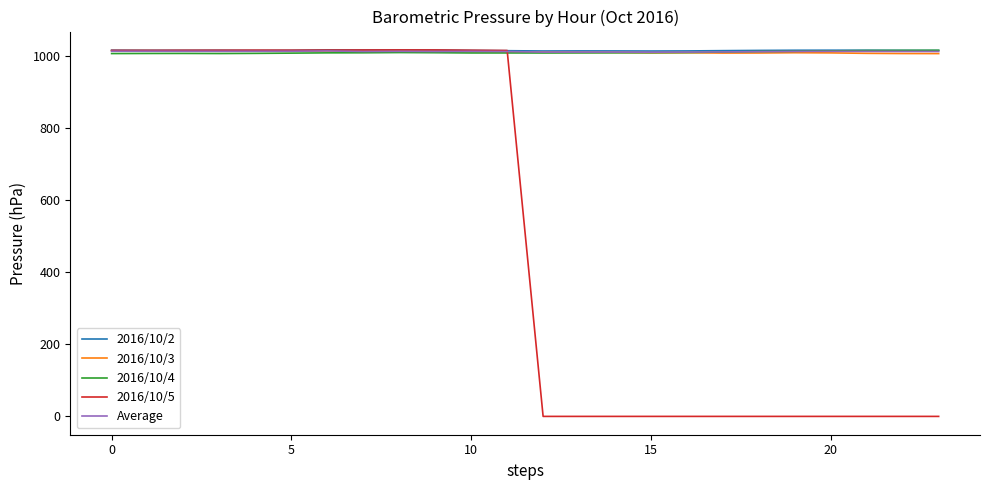

Which series has the widest spread of values?

2016/10/5